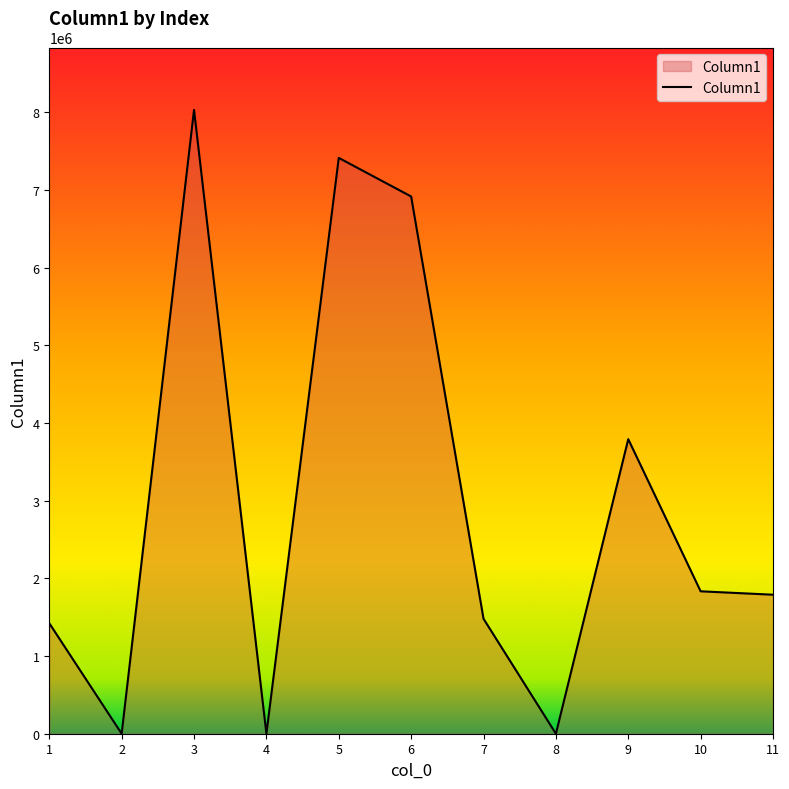

How many values are below 1789999?

5